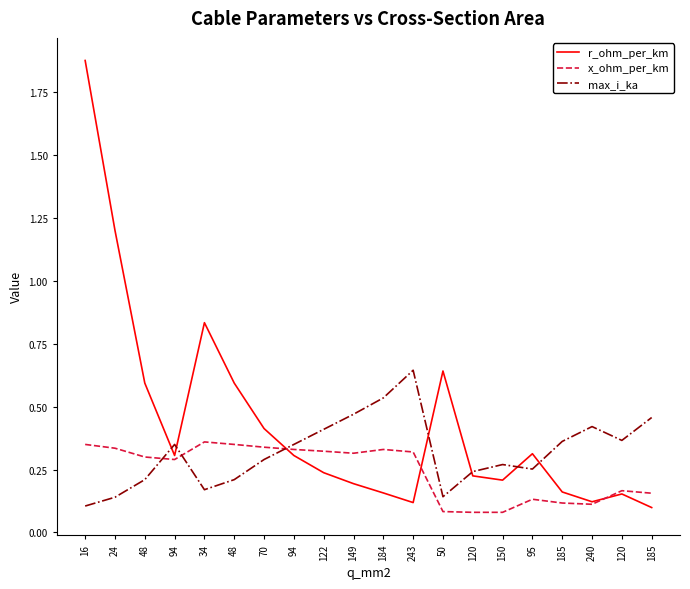

What is the difference between the x_ohm_per_km values at 150 and 16?

0.3